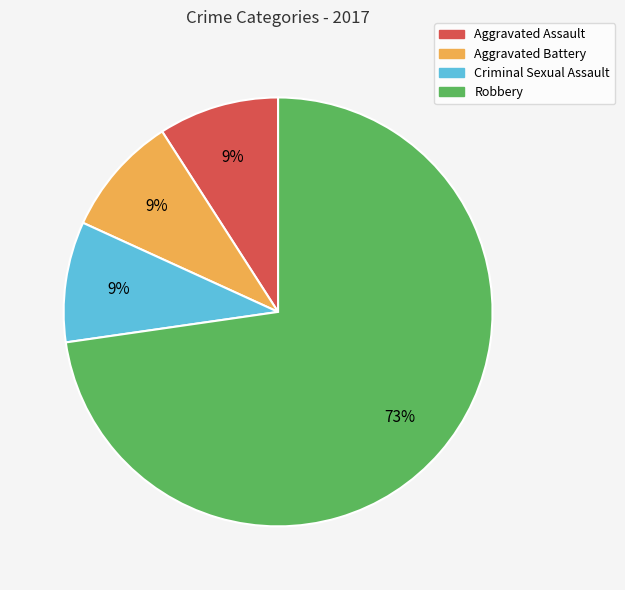

Is it true that Criminal Sexual Assault is 9% of the pie?

True